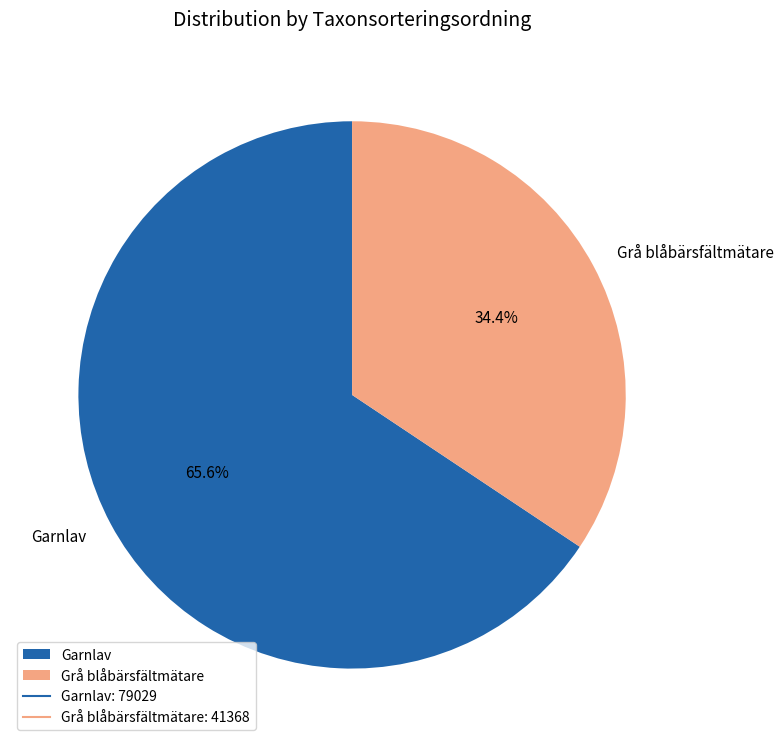

What percentage is the Grå blåbärsfältmätare slice, to the nearest percent?

34%